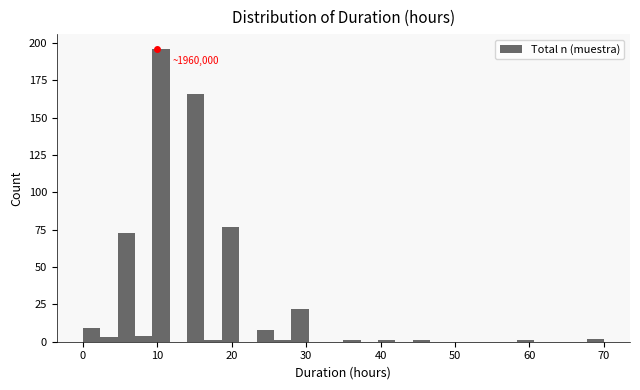

Read against the x-axis, roughly where is the centre of the tallest bar?

11